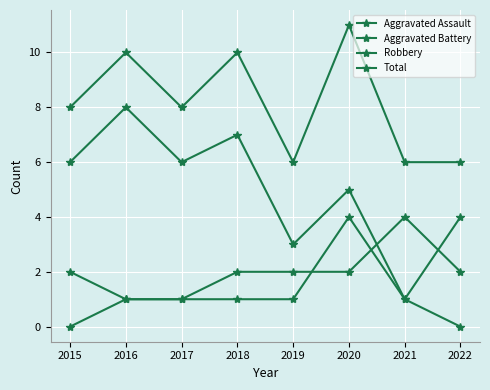

How many Robbery values are between 4 and 7?

5